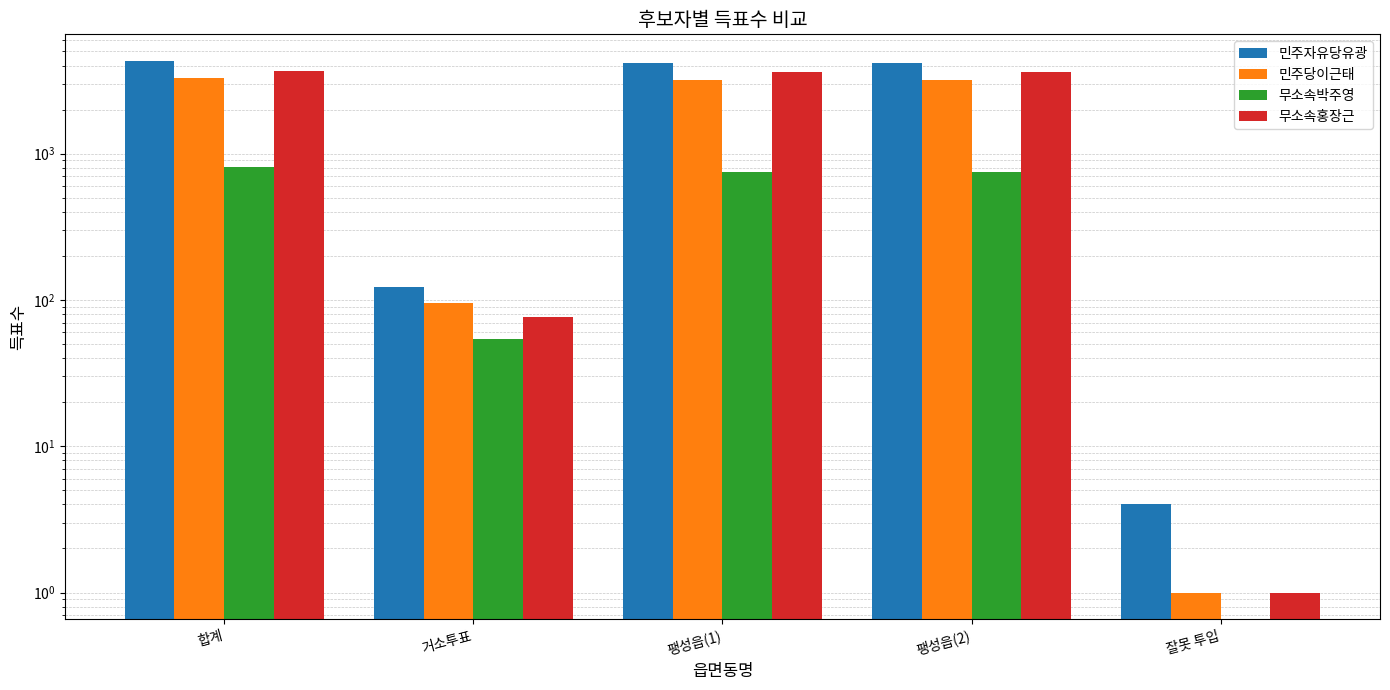

Which series has the largest range (max minus min)?

민주자유당유광